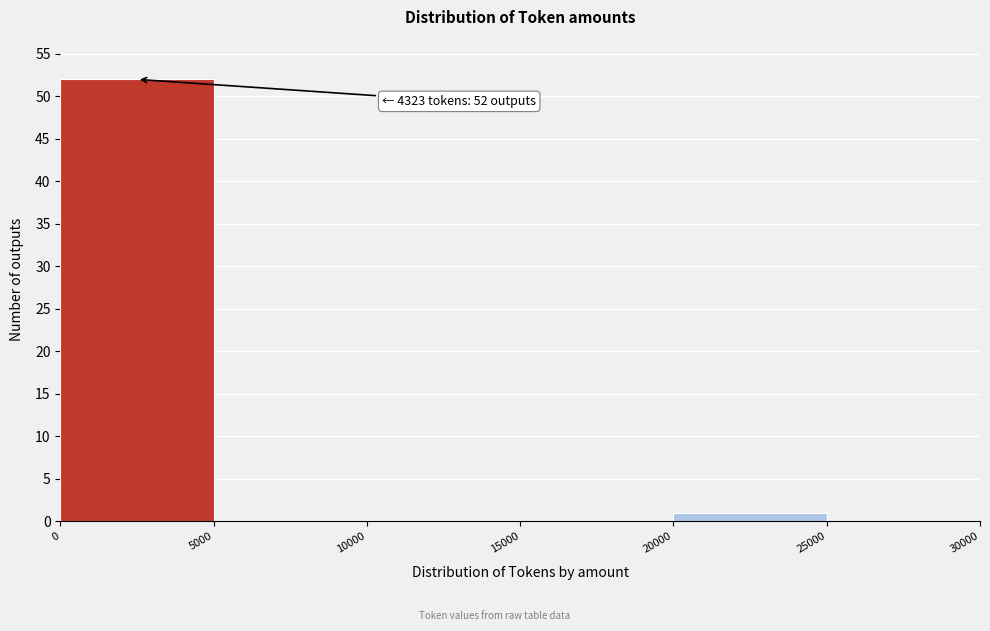

Over which range of the x-axis is the bar tallest?

0 to 5000